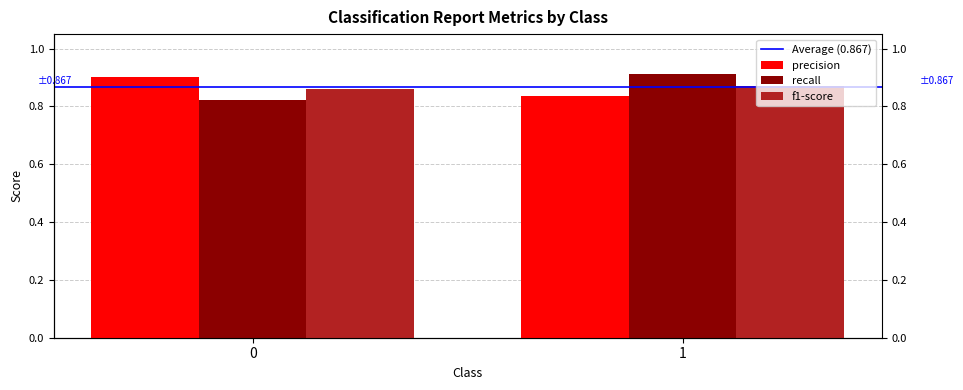

What is the average value of the precision series?

0.9